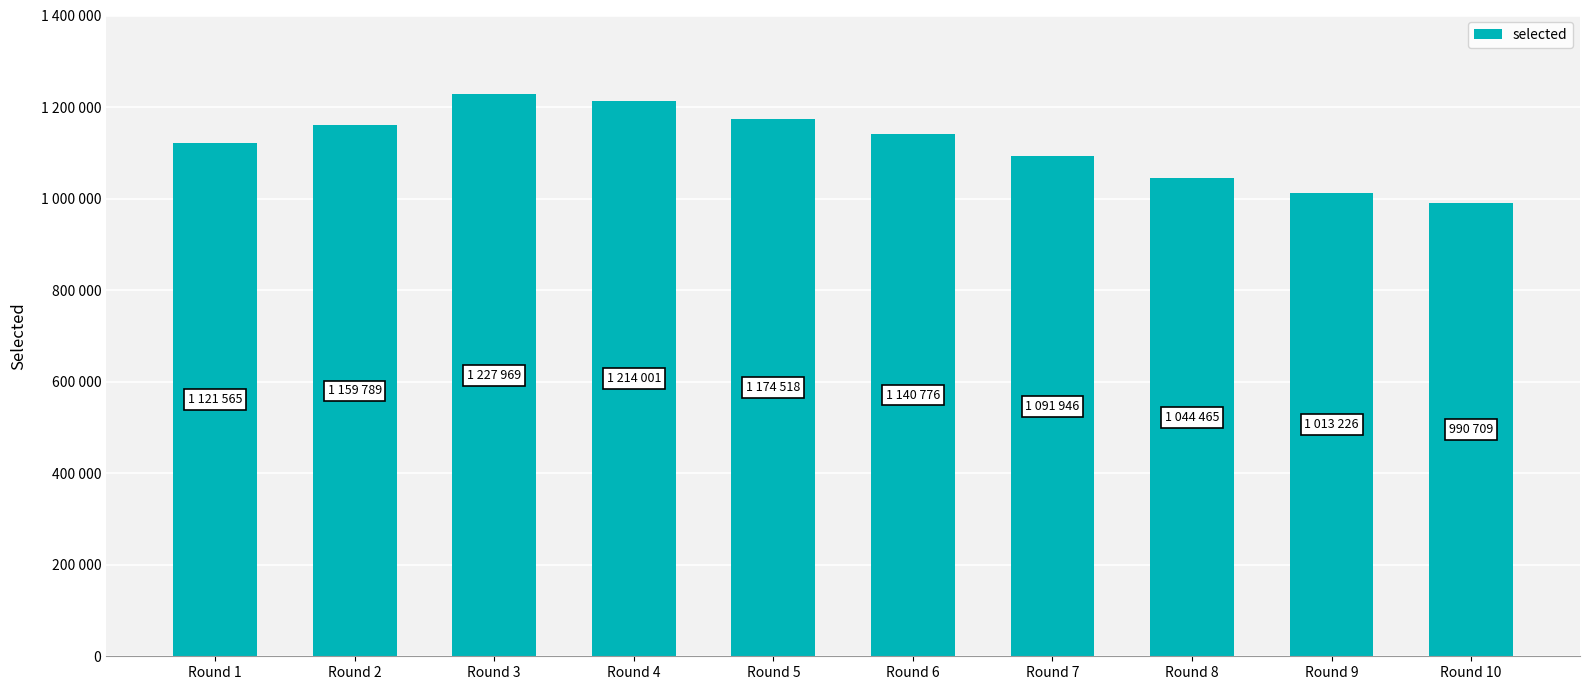

What is the change in value from Round 3 to Round 10?

-237260